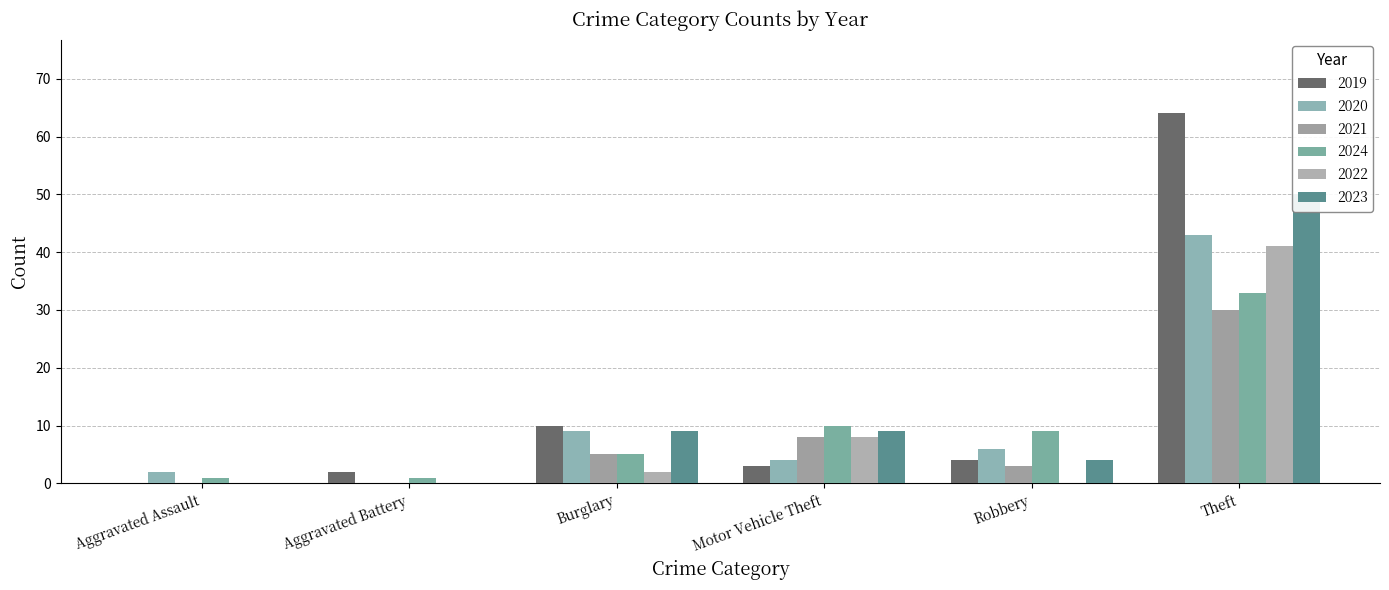

True or false: 2020 has a value of 0 at Aggravated Battery.

True